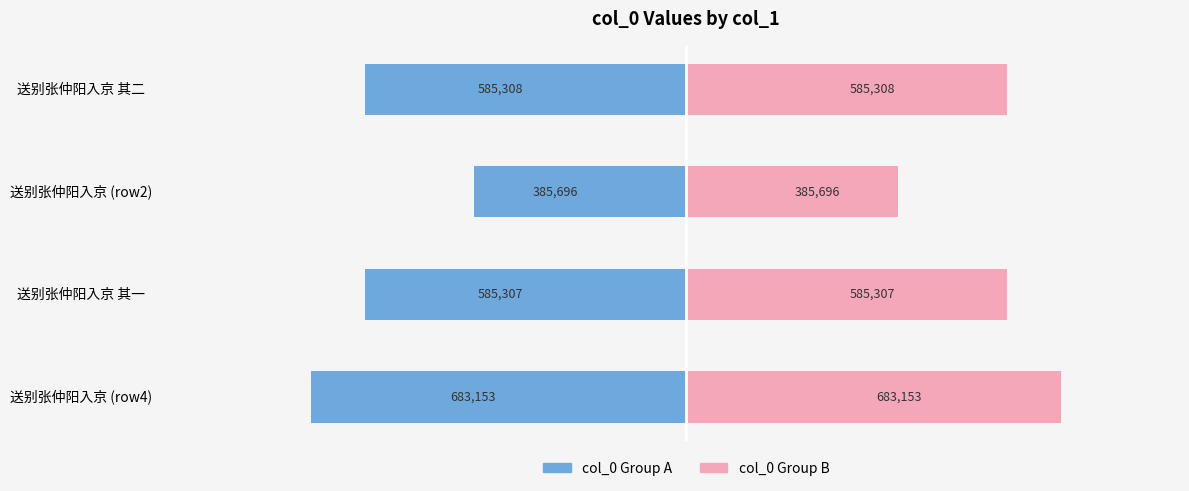

Rank the series at 送别张仲阳入京 (row4) from highest to lowest value.

col_0 (right), col_0 (left)